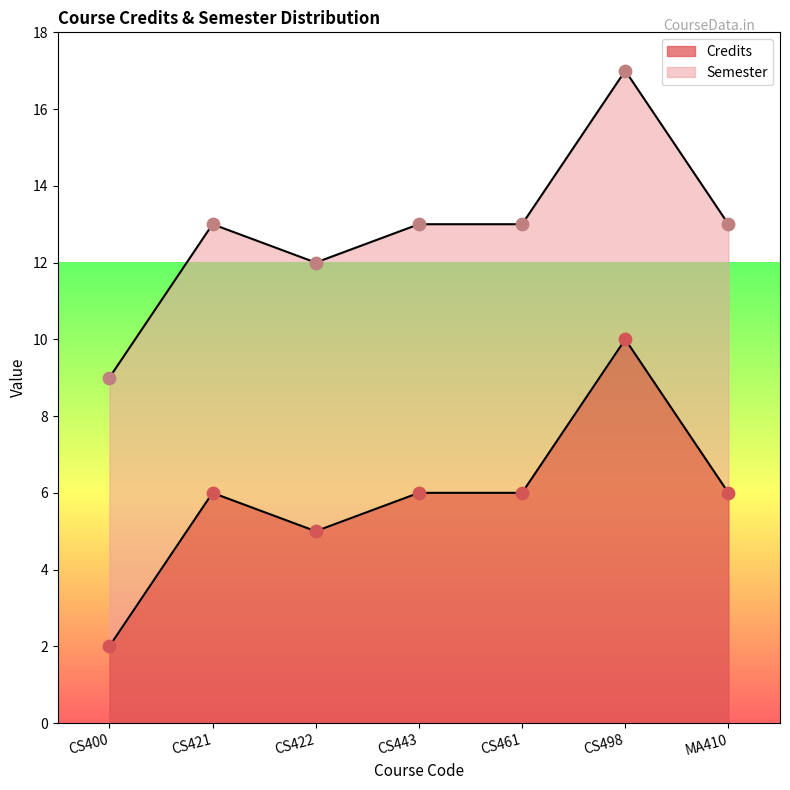

Between CS461 and CS400, which is larger?

CS461